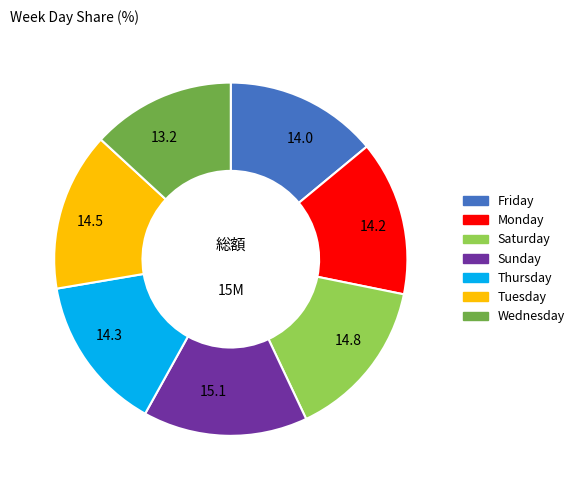

Do 14.2 and 15.1 together represent more than half of the pie?

No